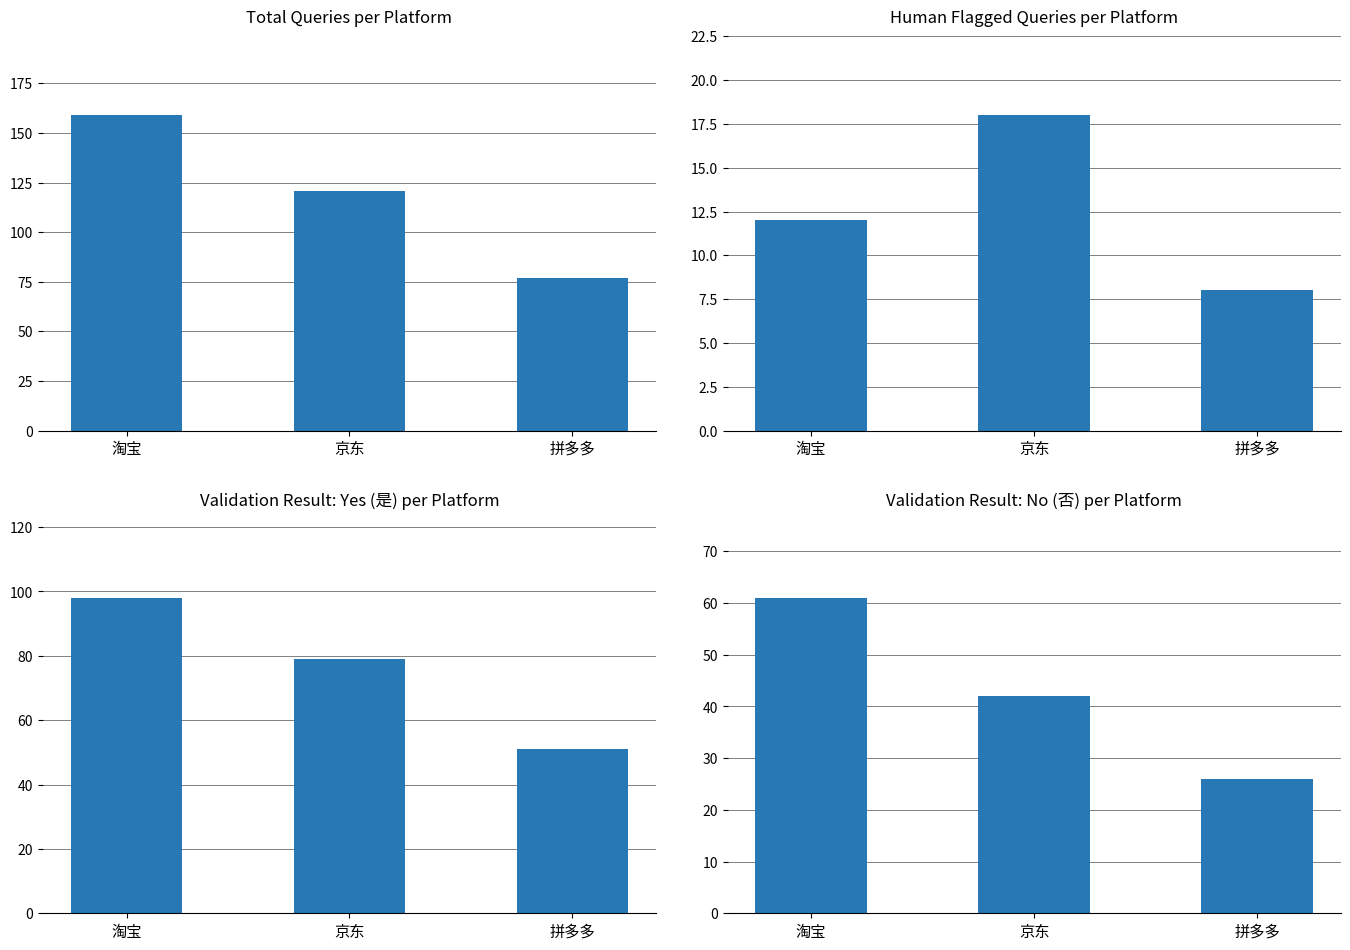

Reading right to left, what are all the values shown in this chart?

Total Queries: 拼多多=77	京东=121	淘宝=159
Human Flagged (合理=1): 拼多多=8	京东=18	淘宝=12
Validation Yes (是): 拼多多=51	京东=79	淘宝=98
Validation No (否): 拼多多=26	京东=42	淘宝=61